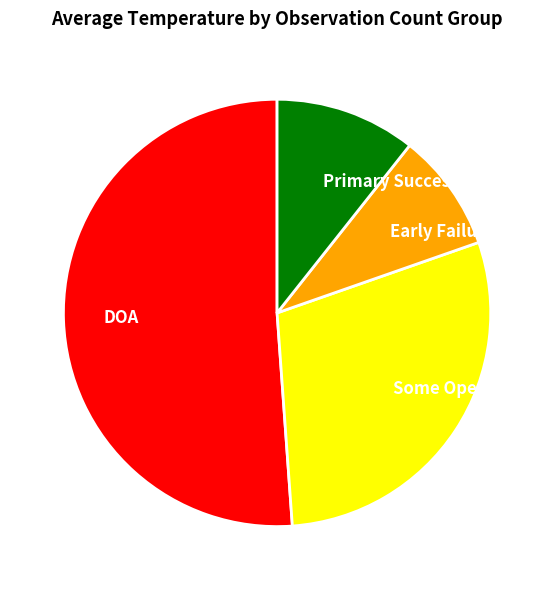

Between Some Operations and Primary Success, which is larger?

Some Operations